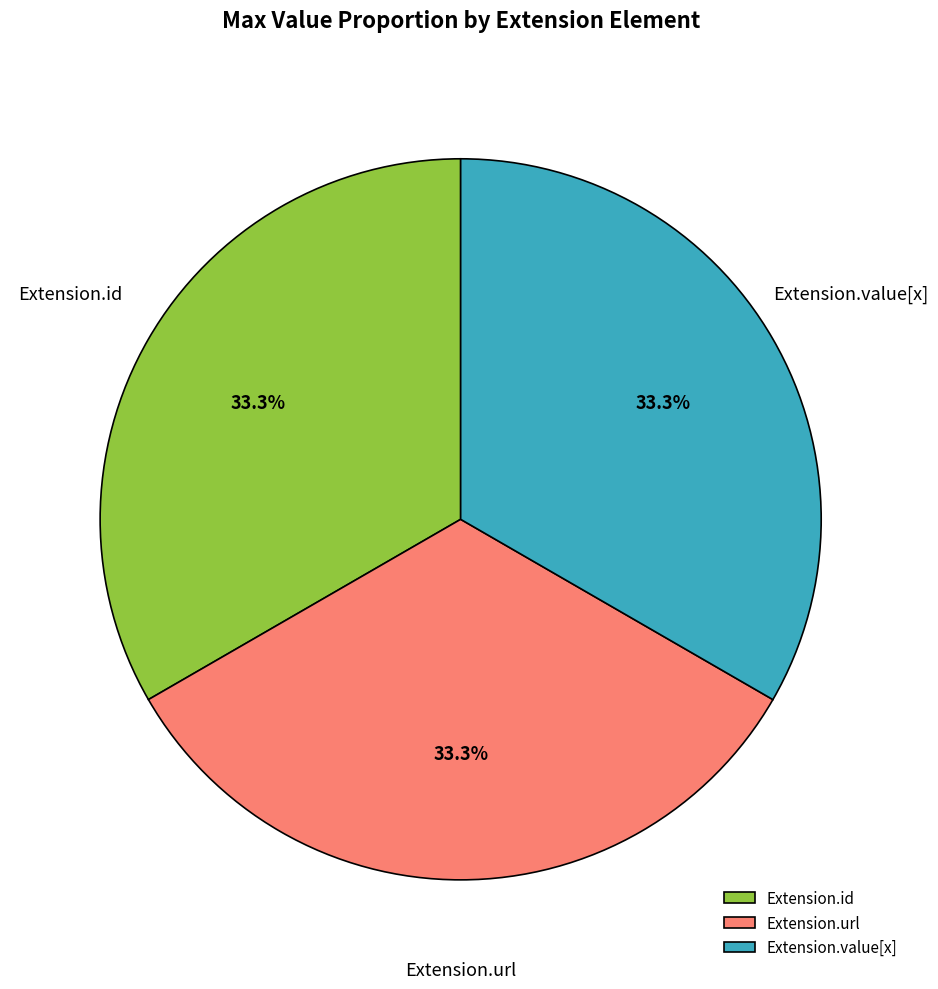

Combined, what portion of the pie is Extension.id and Extension.url?

66.7%